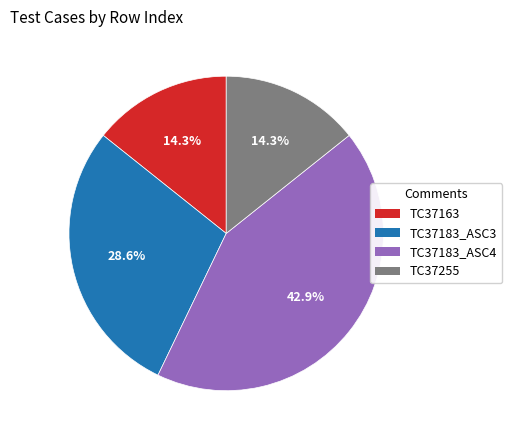

Which slice is the largest?

TC37183_ASC4